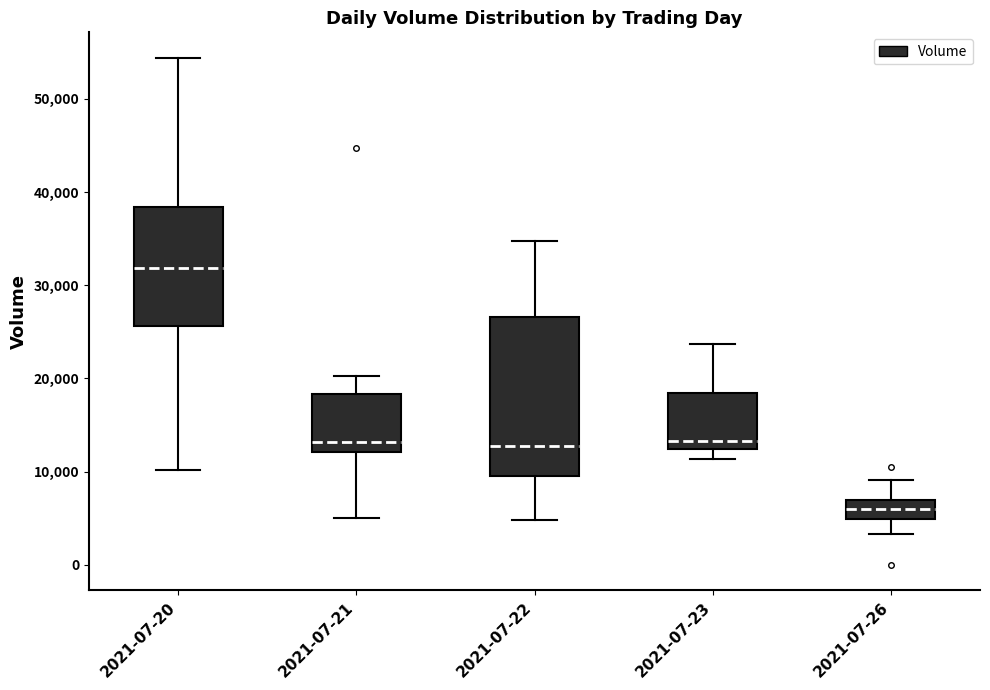

Reading left to right, read every box against the y-axis: the position of its median line, the range the box covers, and the ends of its whiskers. The values are not printed on the chart, so give them approximately, as read against the axis.

2021-07-20: median 32000, box 26000 to 38000, whiskers 10000 to 54000
2021-07-21: median 13000, box 12000 to 18000, whiskers 5000 to 20000
2021-07-22: median 13000, box 10000 to 27000, whiskers 5000 to 35000
2021-07-23: median 13000, box 12000 to 18000, whiskers 11000 to 24000
2021-07-26: median 6000, box 5000 to 7000, whiskers 3000 to 9000